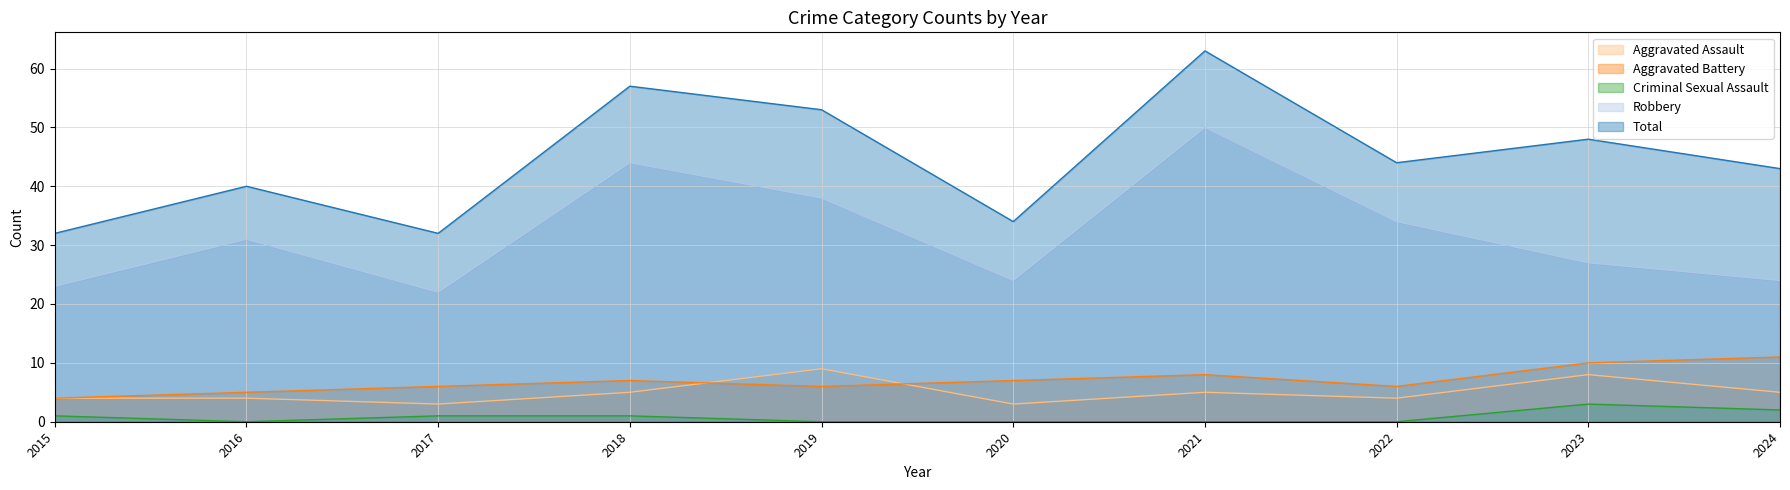

What is the sum of all Criminal Sexual Assault values?

8